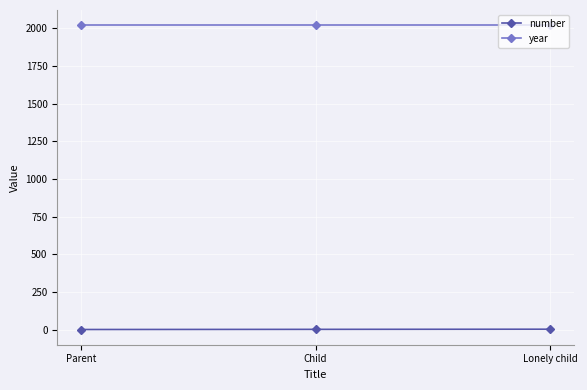

The year series shows 868 at Parent. True or false?

False